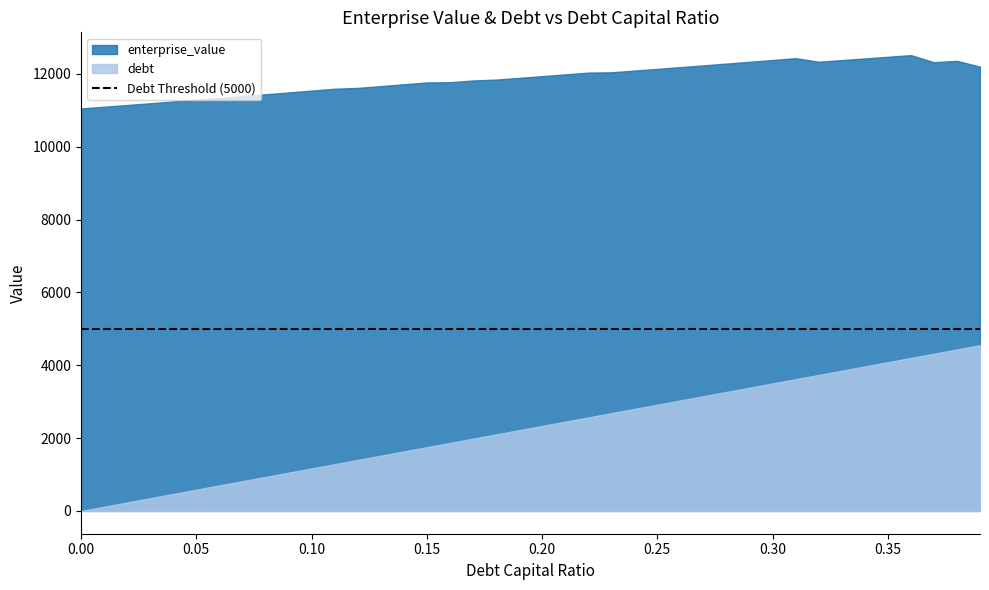

What is the label of the 14th point from the left?

0.13